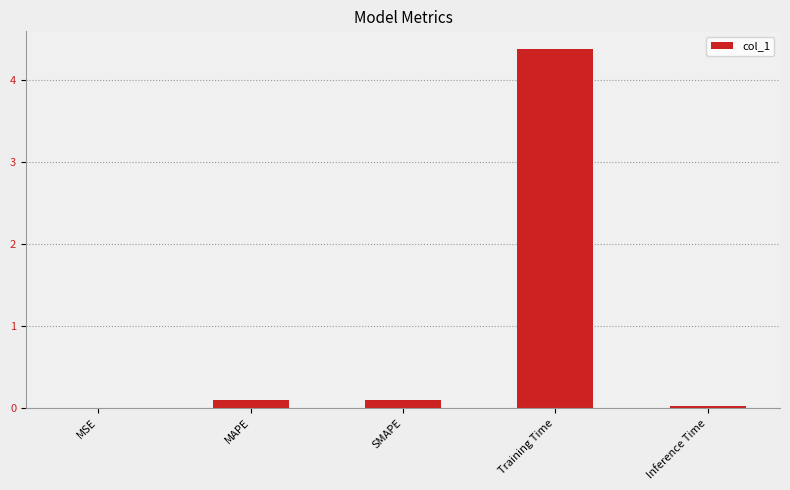

At which category does the chart reach its peak across all series?

Training Time